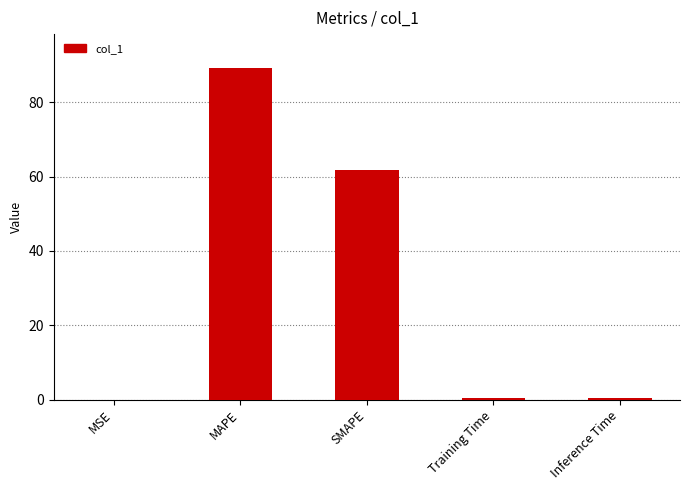

What is the maximum value shown in the chart?

89.2